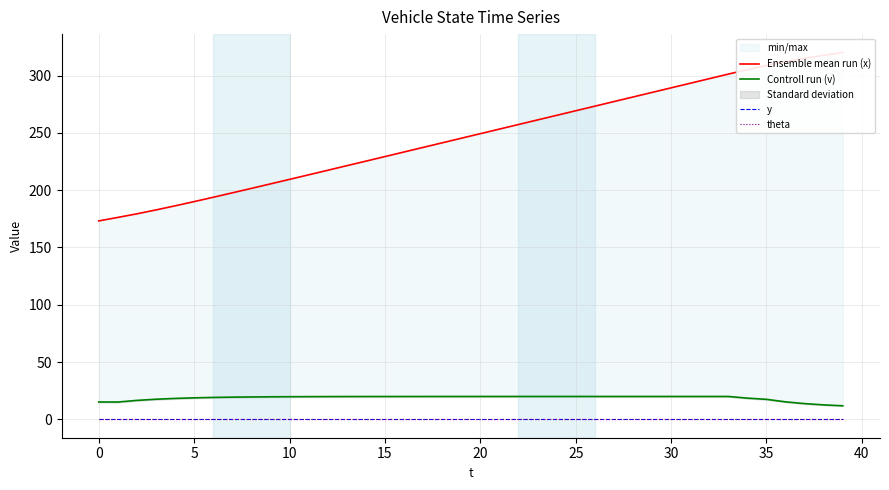

The value of y at 24 is 0.0. True or false?

True